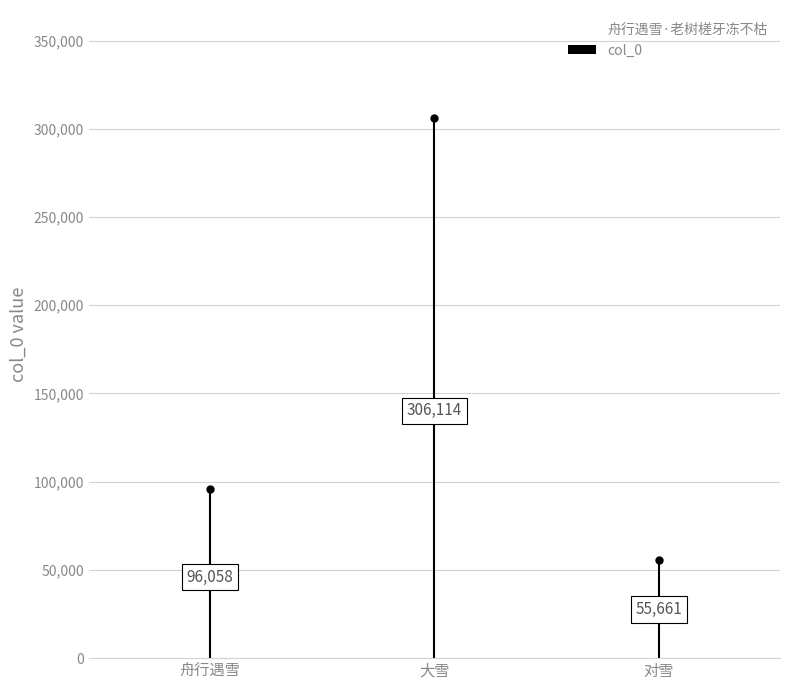

The value at 大雪·老树酣风零叶下 is 119963. True or false?

False